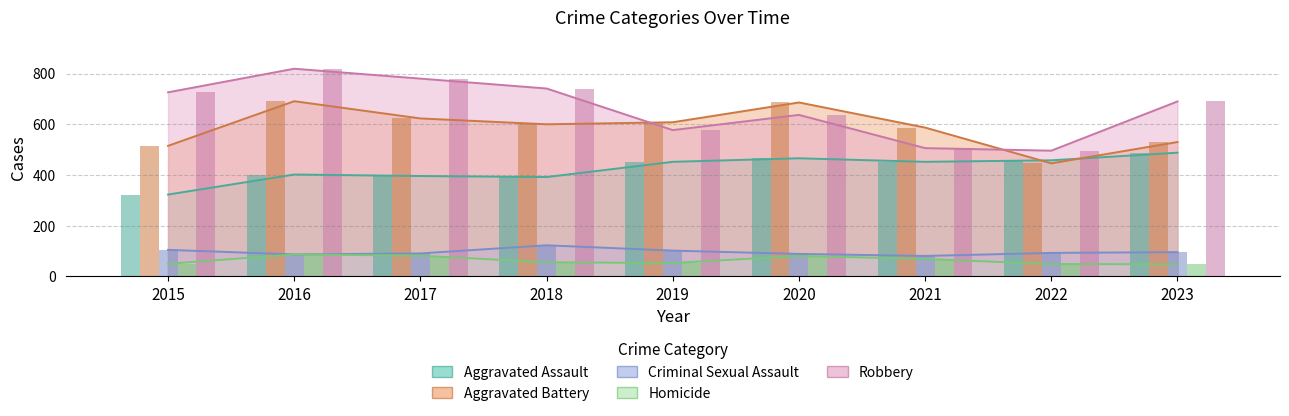

Is it true that Aggravated Battery equals 623 at 2017?

True